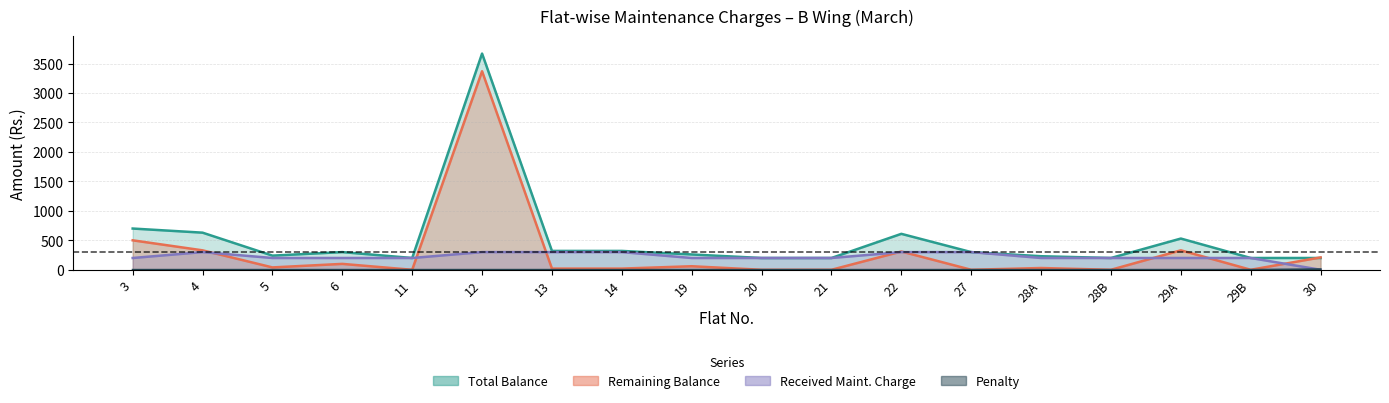

Which has a higher value, 21 or 30?

21